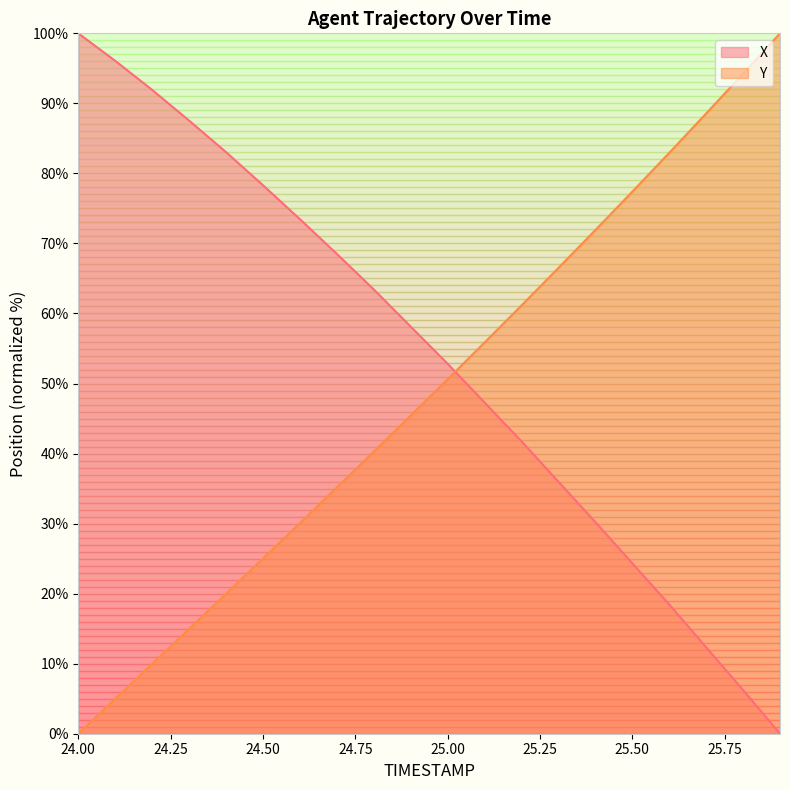

Which category has the lowest value in the X series?

25.9